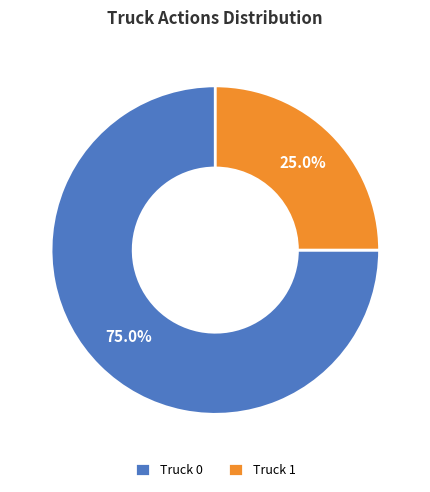

Count the number of slices in the pie.

2